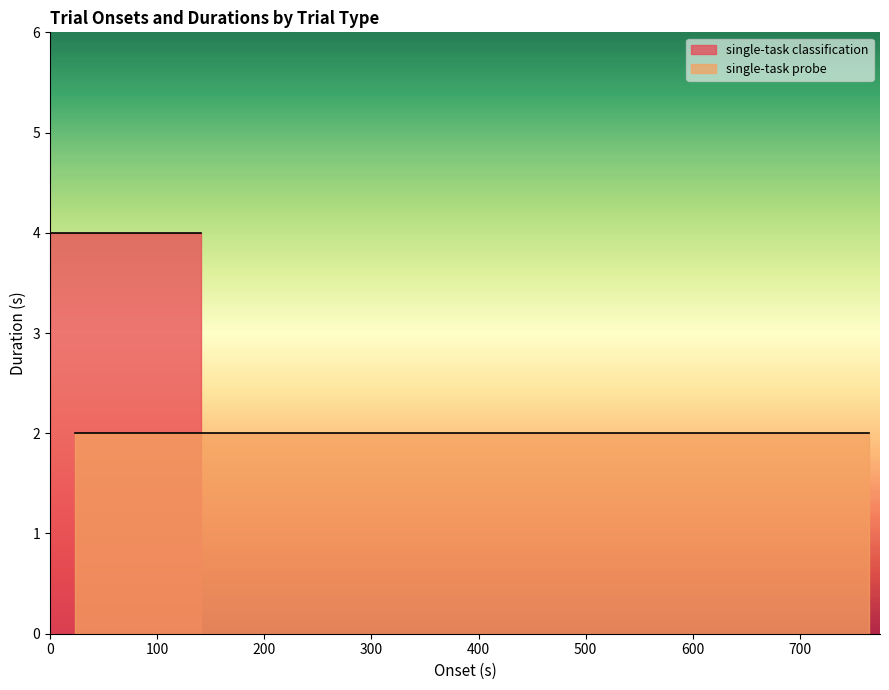

What is the sum of the single-task probe values at 14 and 7?

4